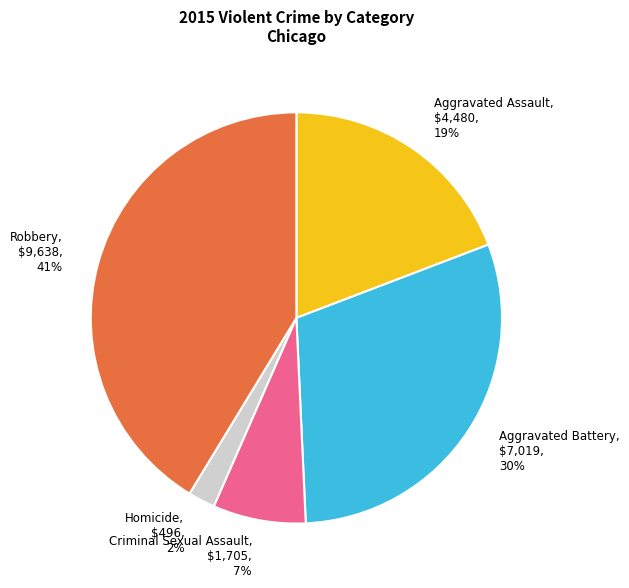

To the nearest percent, what percentage of the pie is Homicide?

2%